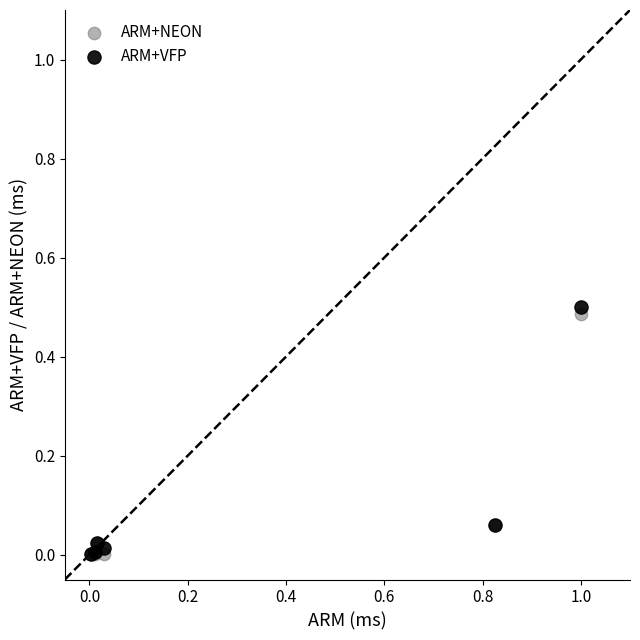

Which series contains the highest Y value?

ARM+VFP